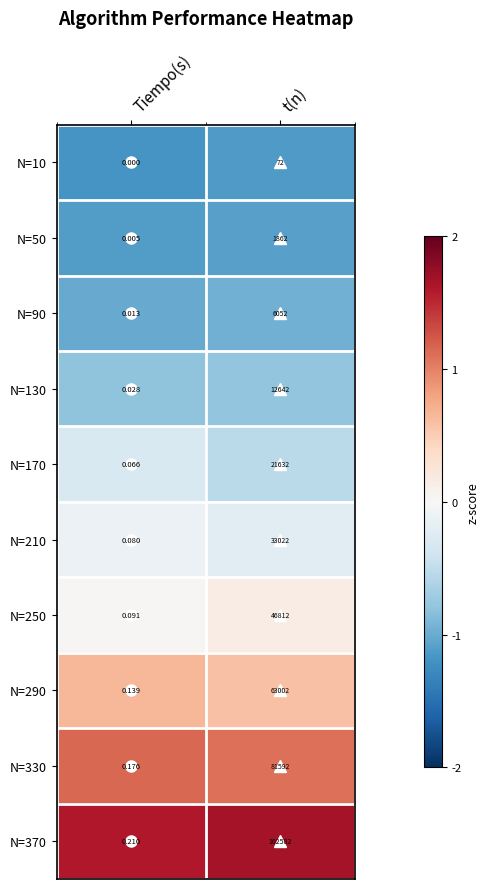

What is the total value across all series at Tiempo(s)?

0.8